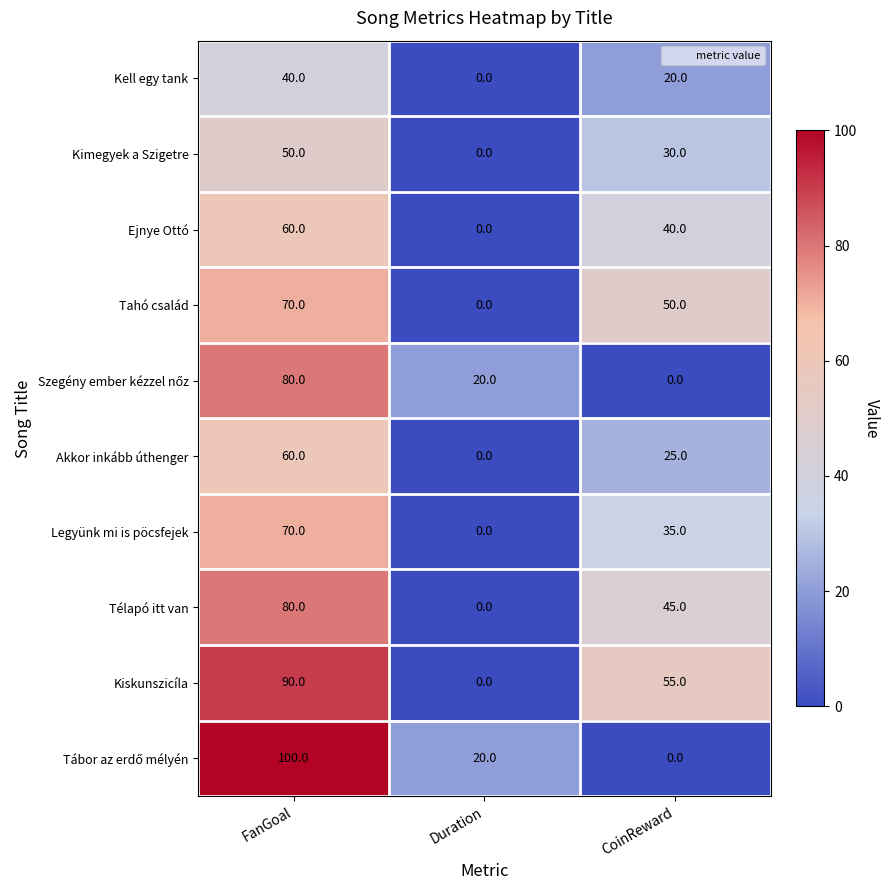

What is the spread (max minus min) of values at CoinReward?

55